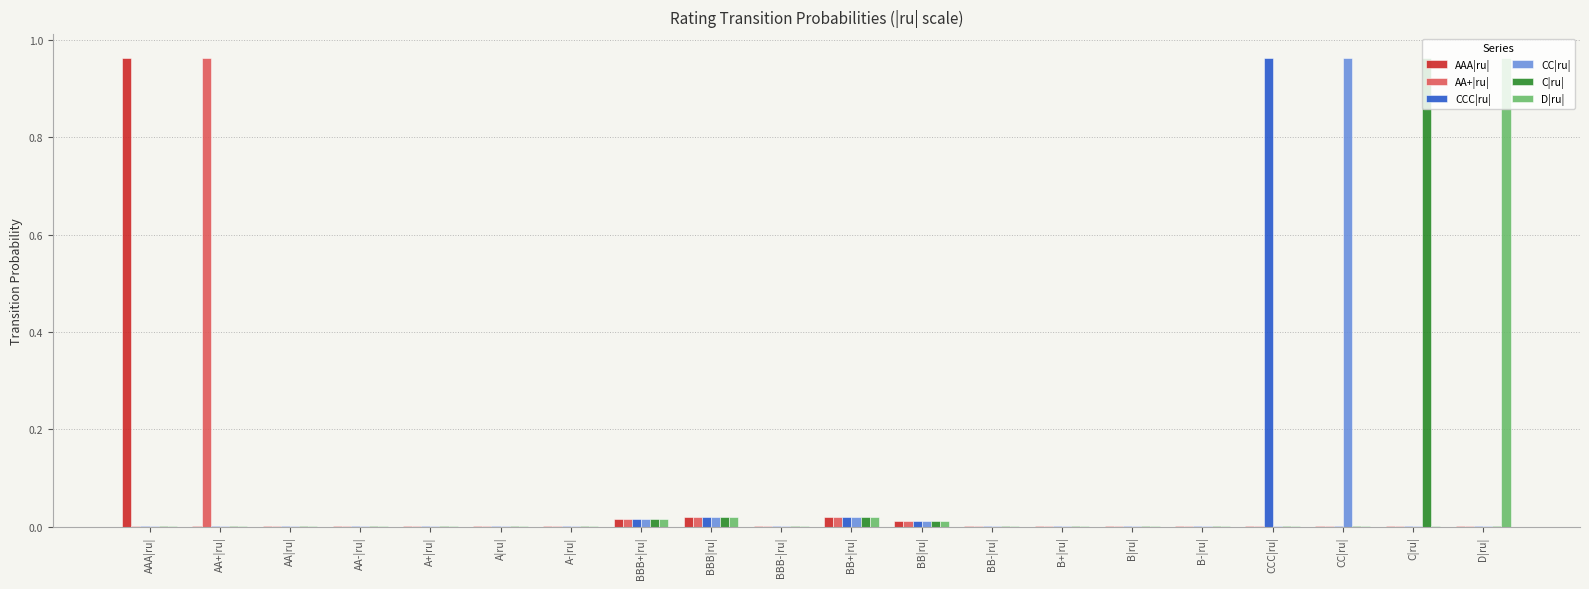

At which label does CCC|ru| reach its peak?

CCC|ru|